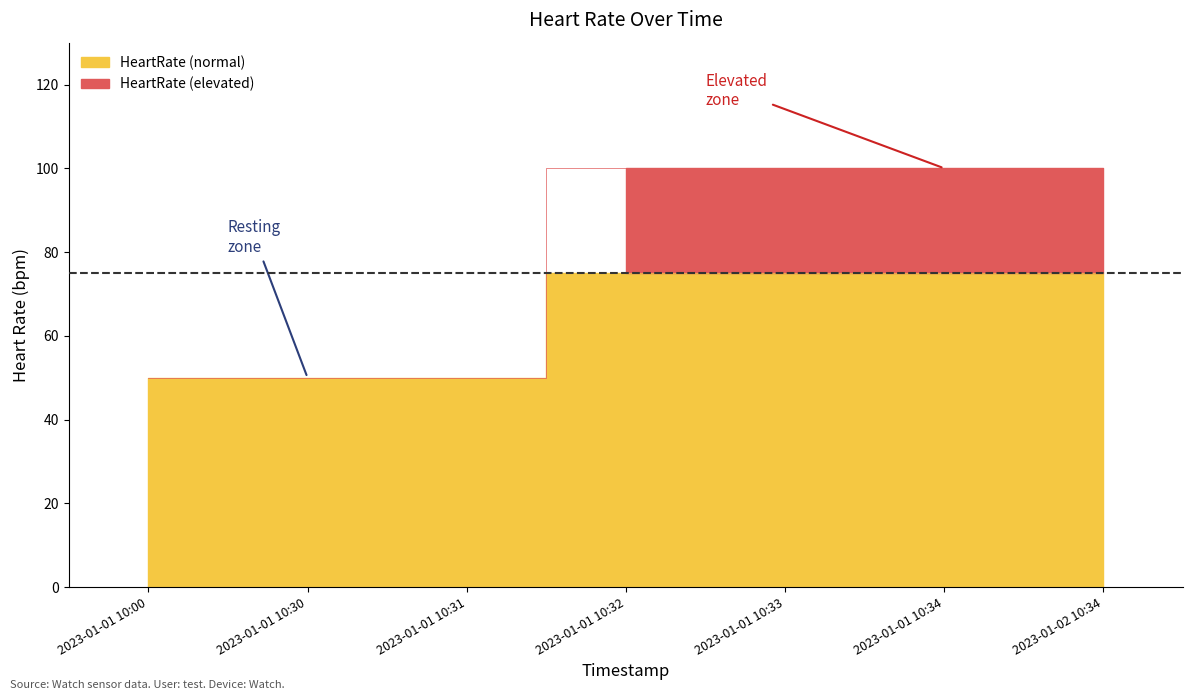

The chart shows a value of 160 at 2023-01-02 10:34. True or false?

False